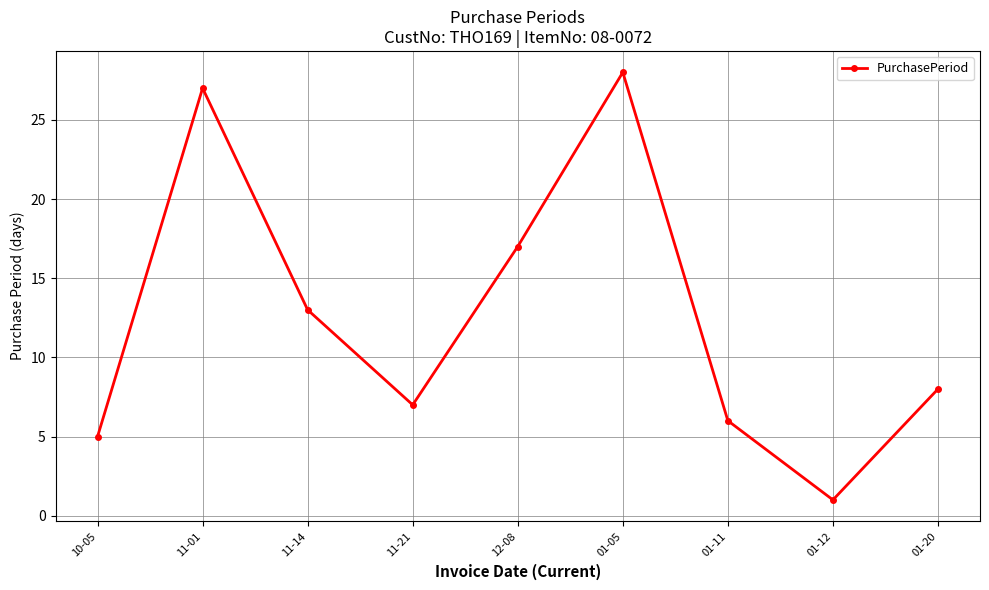

What is the greatest value displayed?

28